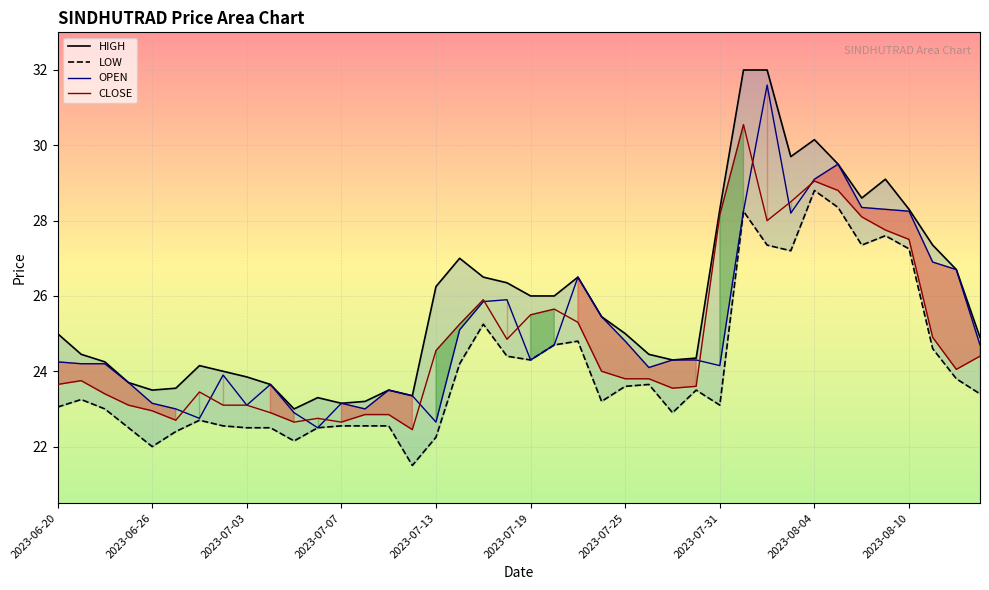

How many series are shown in this chart?

4